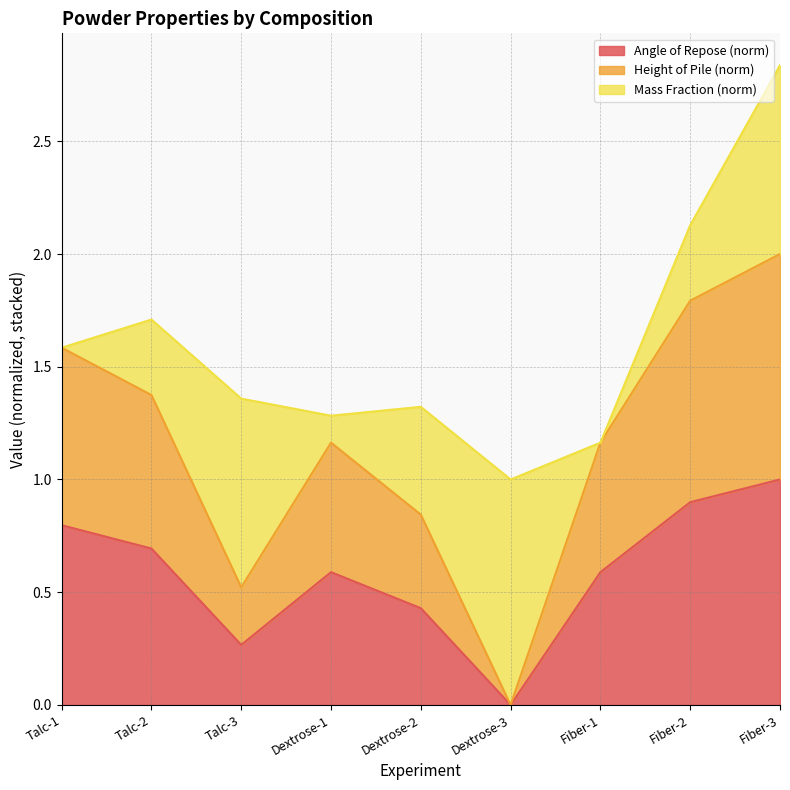

Reading left to right, what are all the values shown in this chart?

Angle of Repose (norm) line: 0.8	0.7	0.3	0.6	0.4	0.0	0.6	0.9	1.0
Height of Pile (norm) line: 1.6	1.4	0.5	1.2	0.8	0.0	1.2	1.8	2.0
Mass Fraction (norm) line: 1.6	1.7	1.4	1.3	1.3	1.0	1.2	2.1	2.8